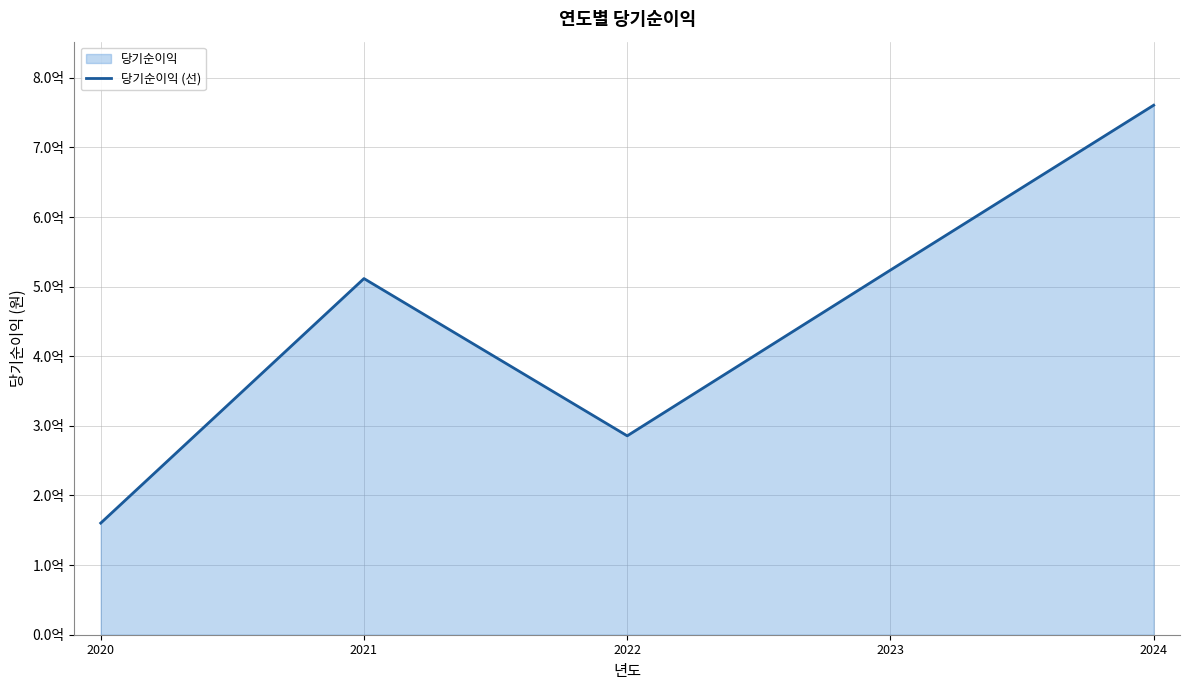

The chart shows a value of 511630600 at 2021. True or false?

True